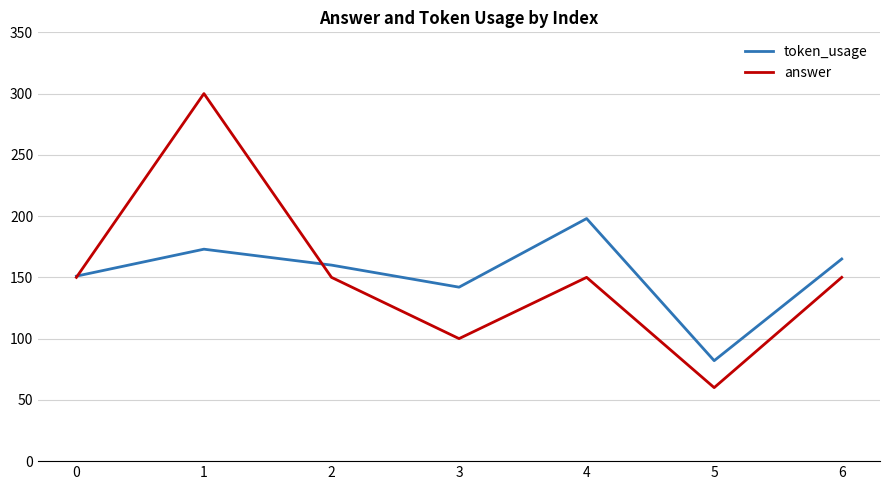

List the series in order of their peak value, lowest first.

token_usage, answer